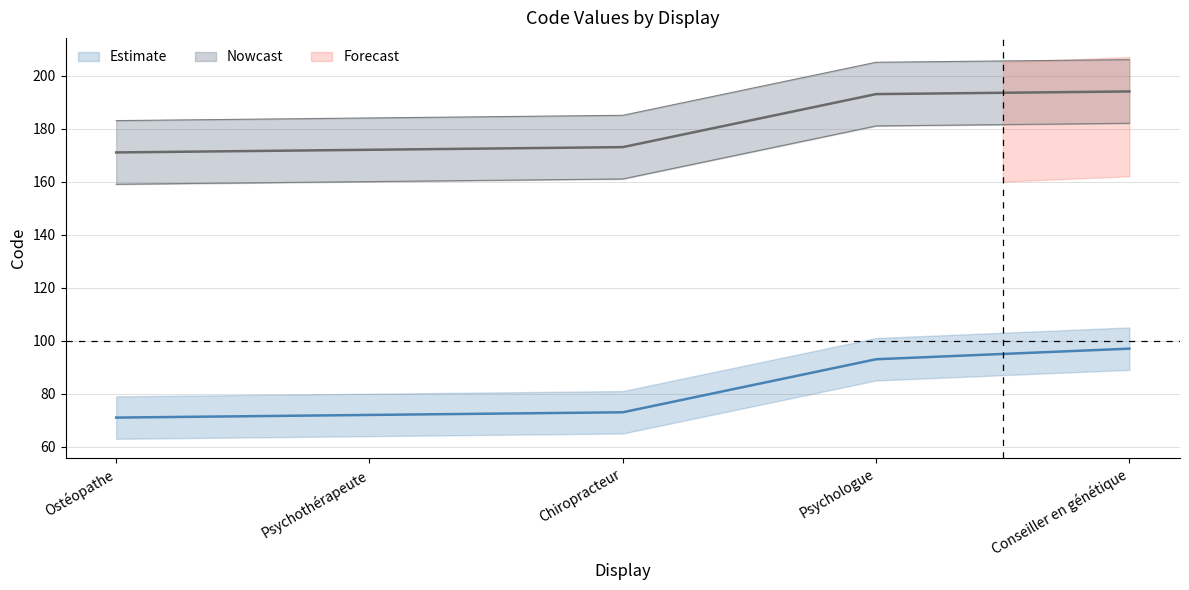

Which series has the largest range (max minus min)?

Estimate